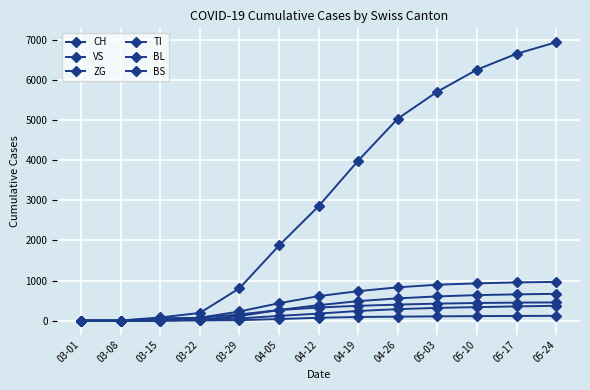

How many distinct data groups are displayed?

6